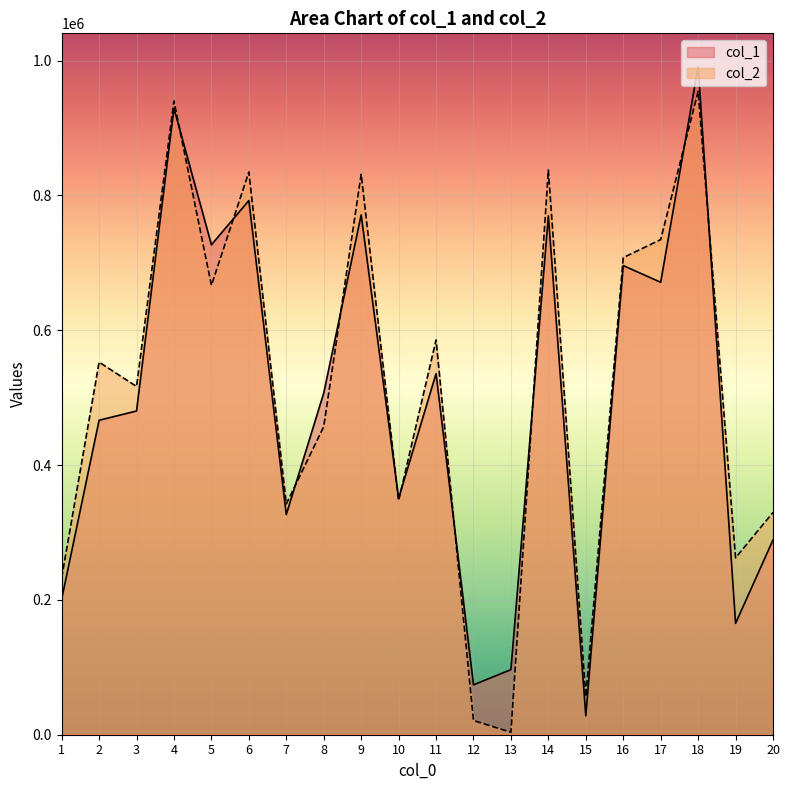

Is the value of col_1 at 19 greater than the value of col_2 at 17?

No